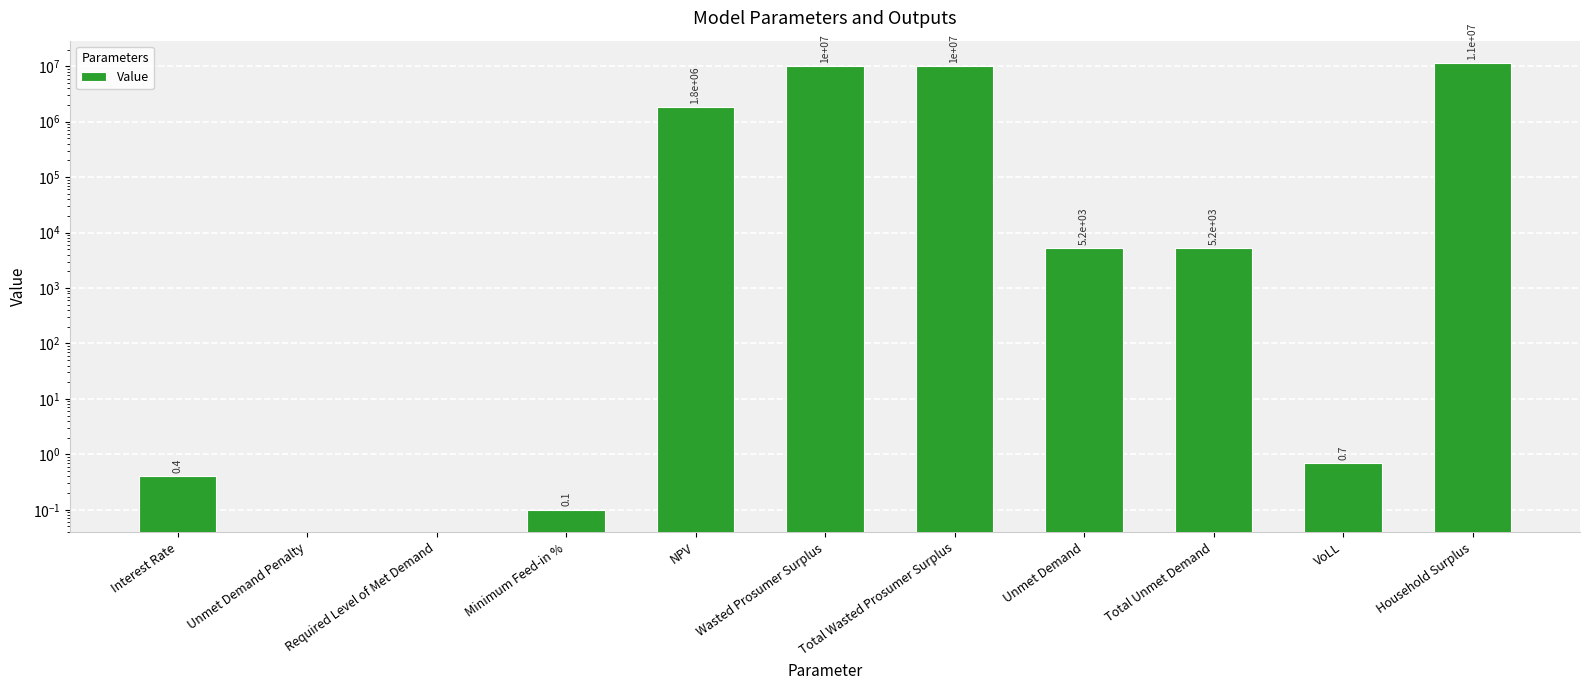

Reading right to left, transcribe all the data shown in this chart.

Household Surplus=11475580.4	VoLL=0.7	Total Unmet Demand=5176.2	Unmet Demand=5176.2	Total Wasted Prosumer Surplus=10058448.1	Wasted Prosumer Surplus=10058448.1	NPV=1836806.4	Minimum Feed-in %=0.1	Required Level of Met Demand=0.0	Unmet Demand Penalty=0.0	Interest Rate=0.4